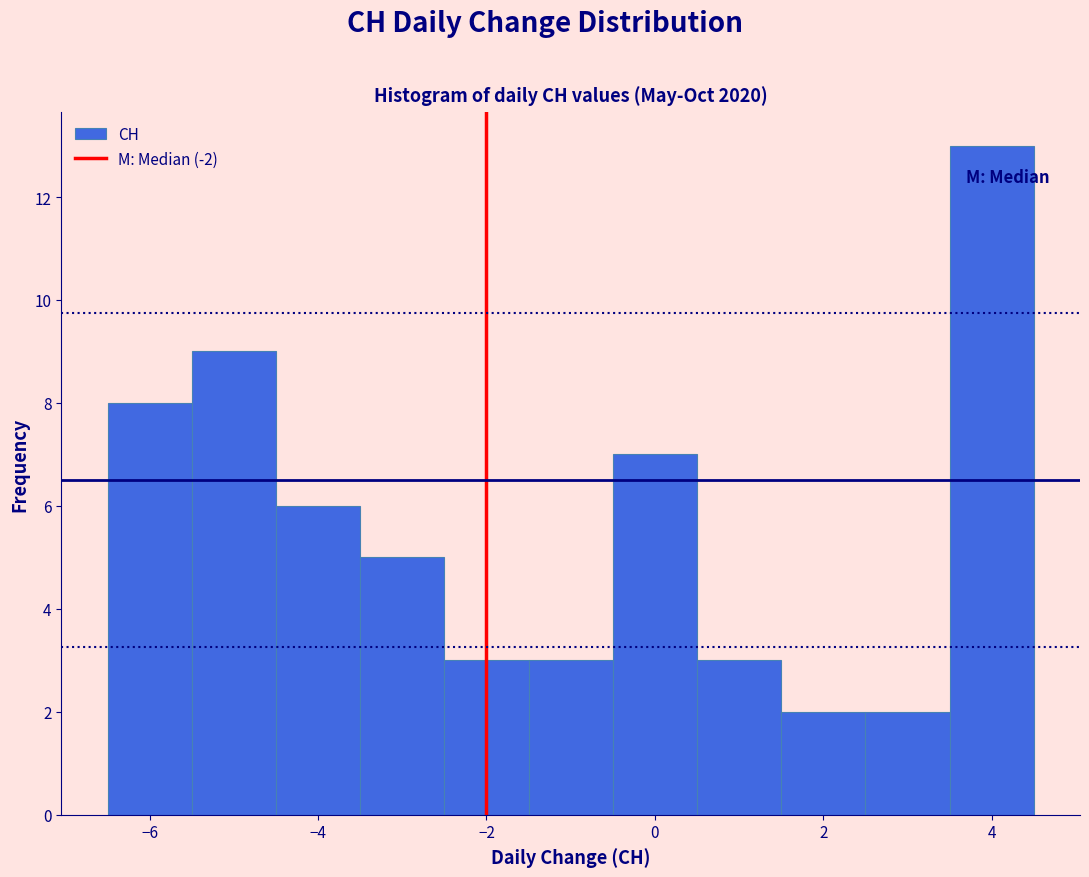

Reading left to right, list every bar in this chart as the range it spans on the x-axis followed by its height. Neither the bar edges nor the heights are printed on the chart, so give them approximately, as read against the axes.

-6.5 to -5.5: 8
-5.5 to -4.5: 9
-4.5 to -3.5: 6
-3.5 to -2.5: 5
-2.5 to -1.5: 3
-1.5 to -0.5: 3
-0.5 to 0.5: 7
0.5 to 1.5: 3
1.5 to 2.5: 2
2.5 to 3.5: 2
3.5 to 4.5: 13